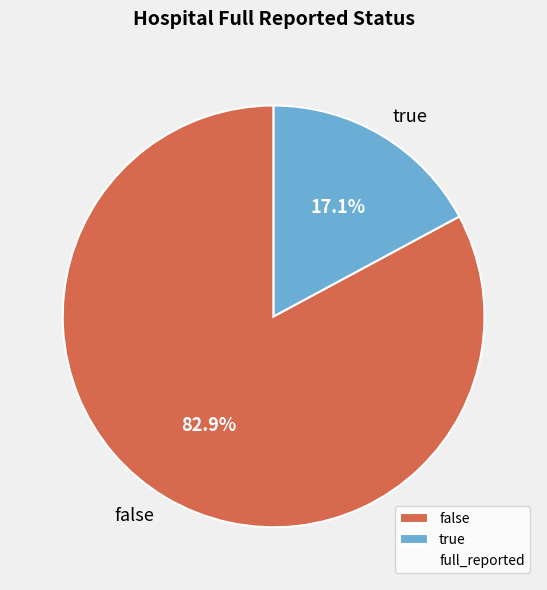

To the nearest percent, what is the combined percentage of false and true?

100%